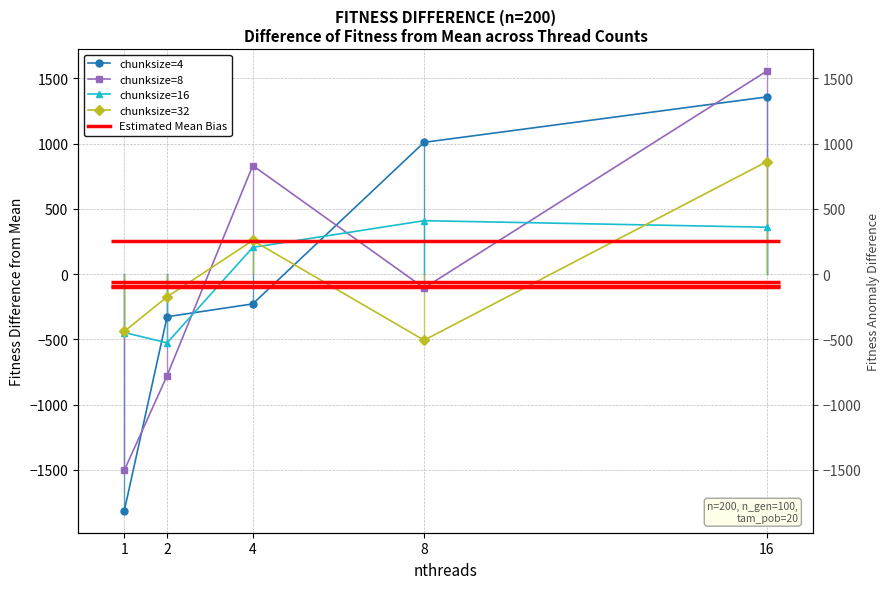

Which series ends up on top after the final intersection of chunksize=4 and chunksize=16?

chunksize=4